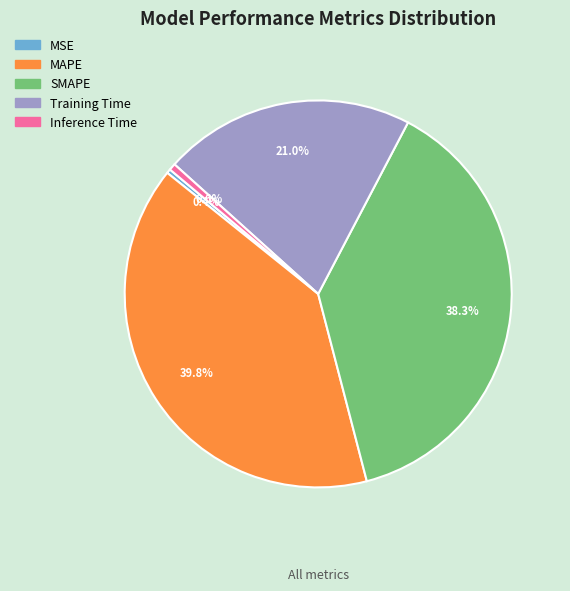

Is the sum of MAPE and Training Time greater than half?

Yes